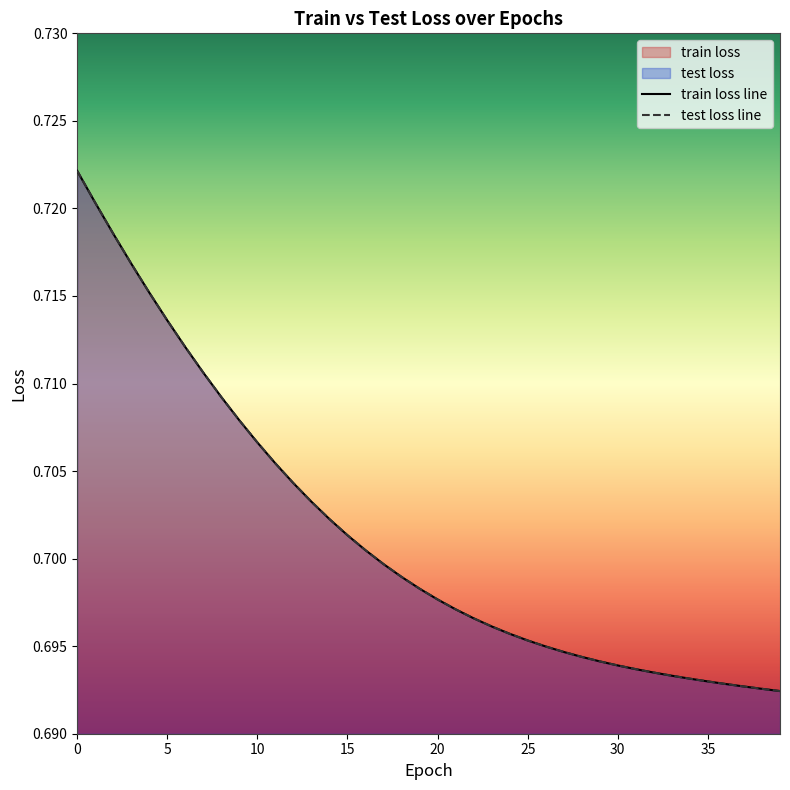

What is the value of the test loss line point at the 36th from the left?

0.7